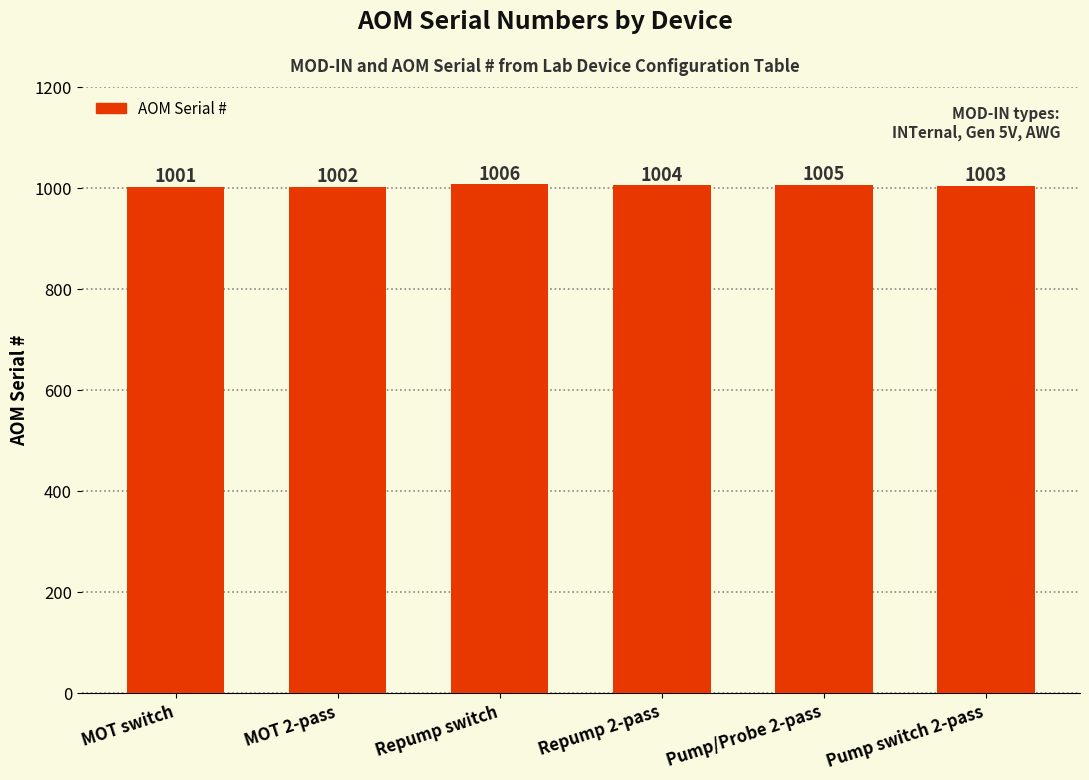

What is the label of the 3rd bar from the right?

Repump 2-pass